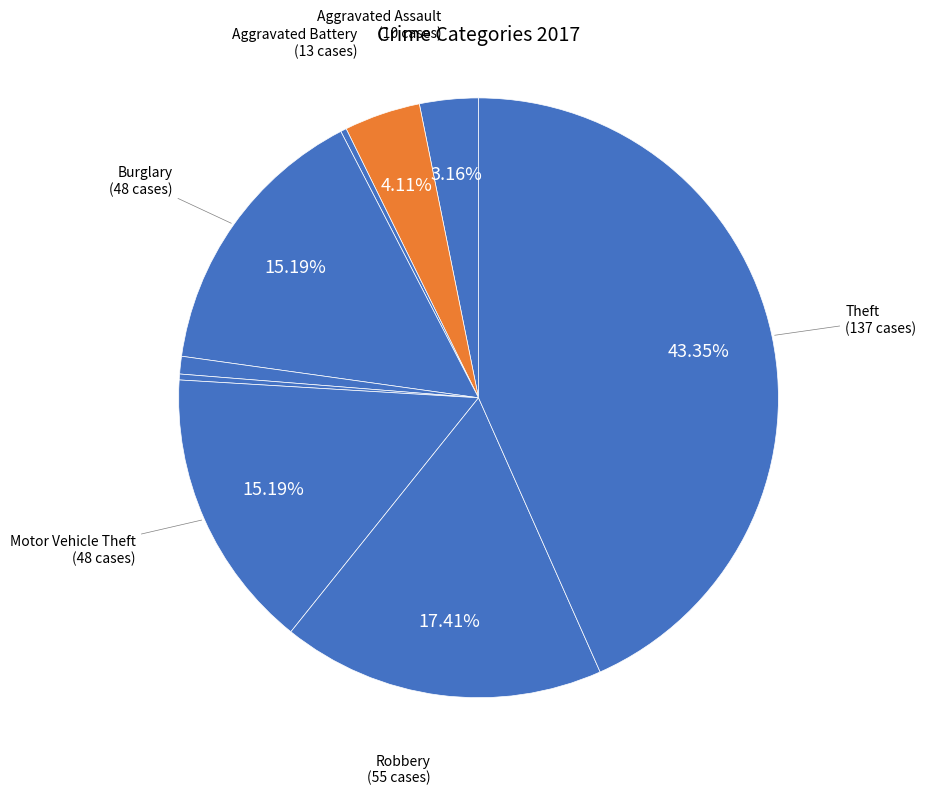

How many segments does this pie chart have?

9